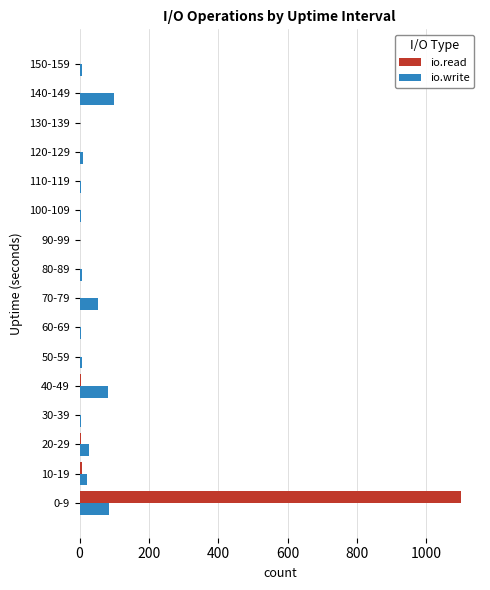

How many series are shown in this chart?

2